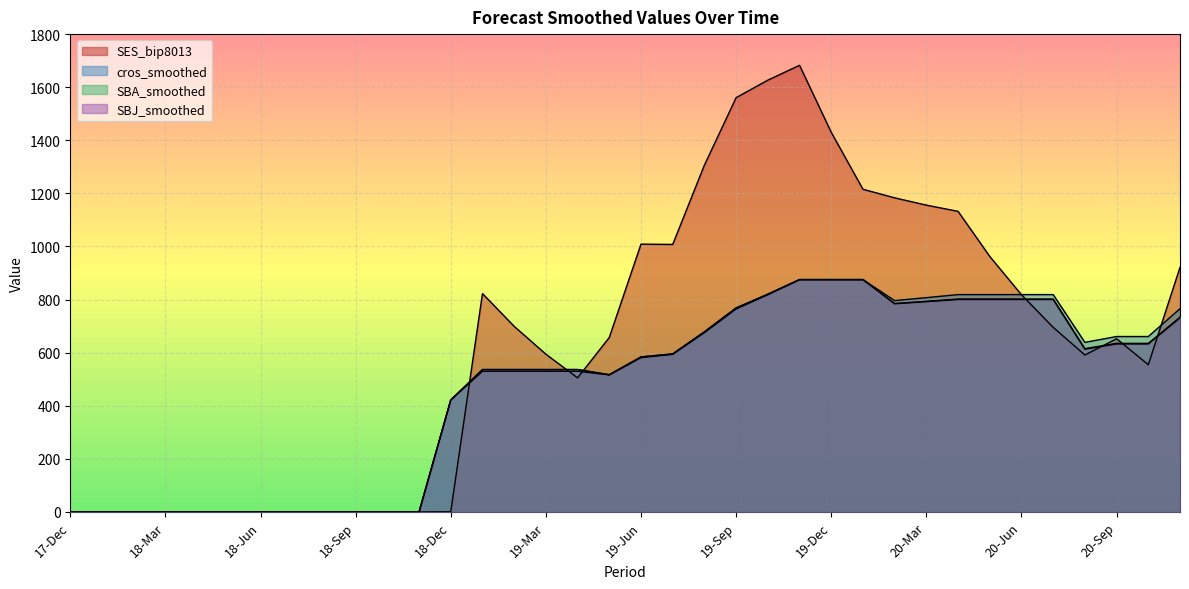

How many positive values does the cros_smoothed series have?

24